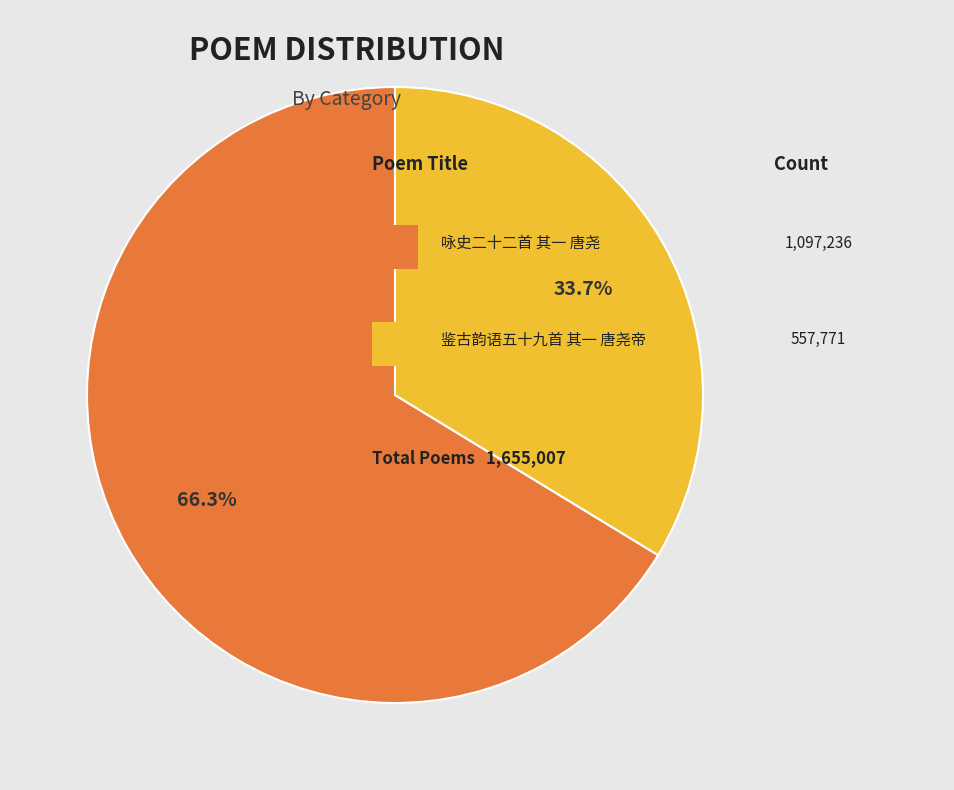

Is there a majority slice in this chart?

Yes